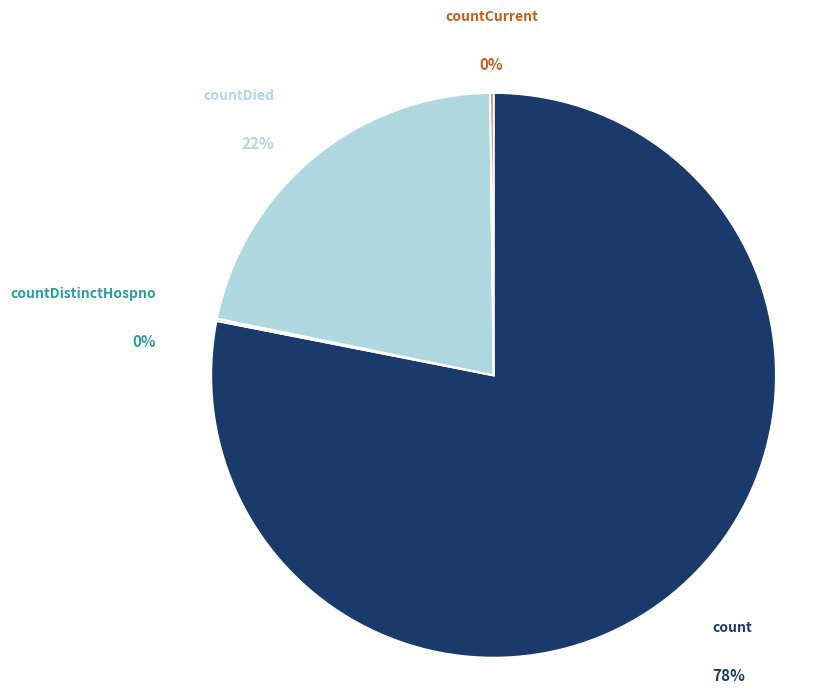

Does countCurrentSuspected represent more than half of the total?

No